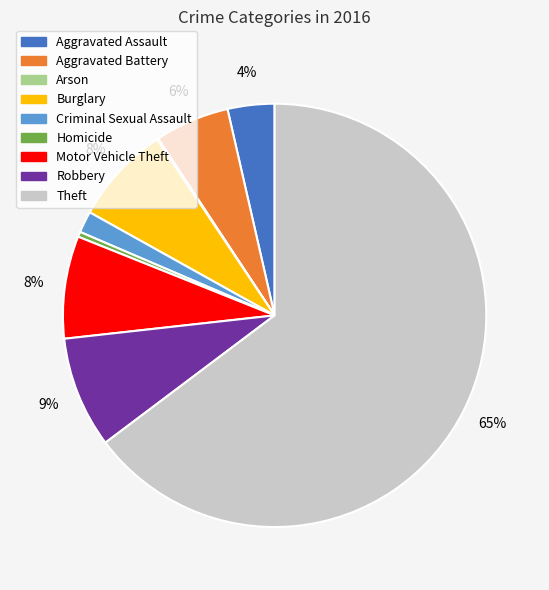

Is it true that Aggravated Battery is 15% of the pie?

False